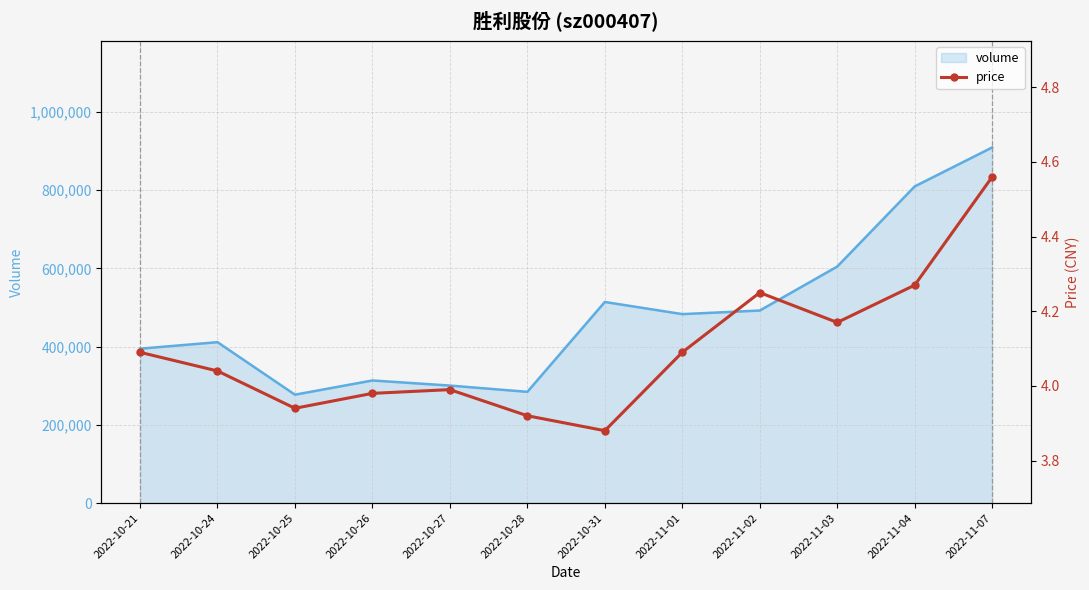

The value of volume at 2022-10-24 is 160690. True or false?

False